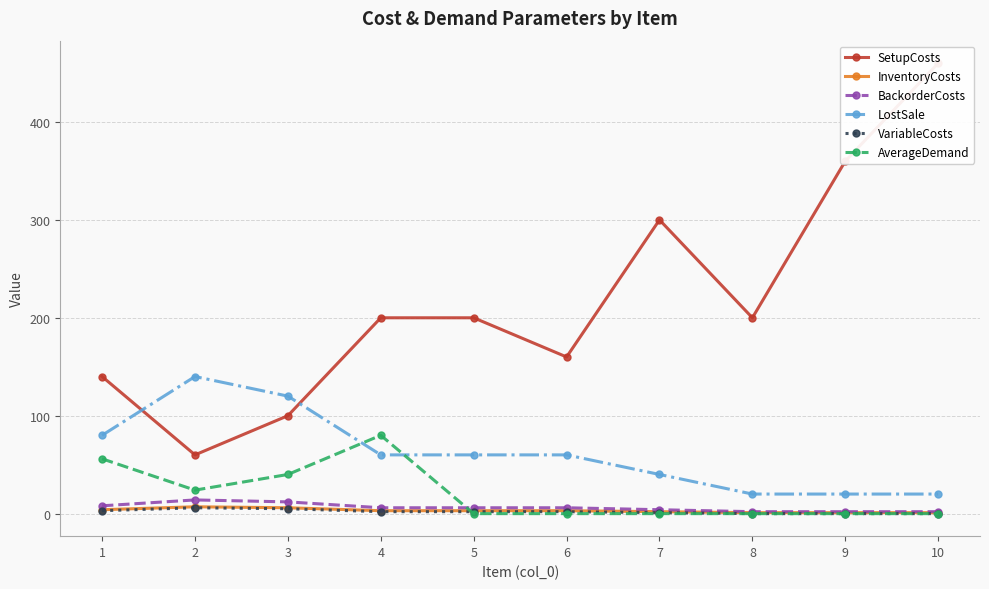

What is the difference between the InventoryCosts values at 7 and 10?

1